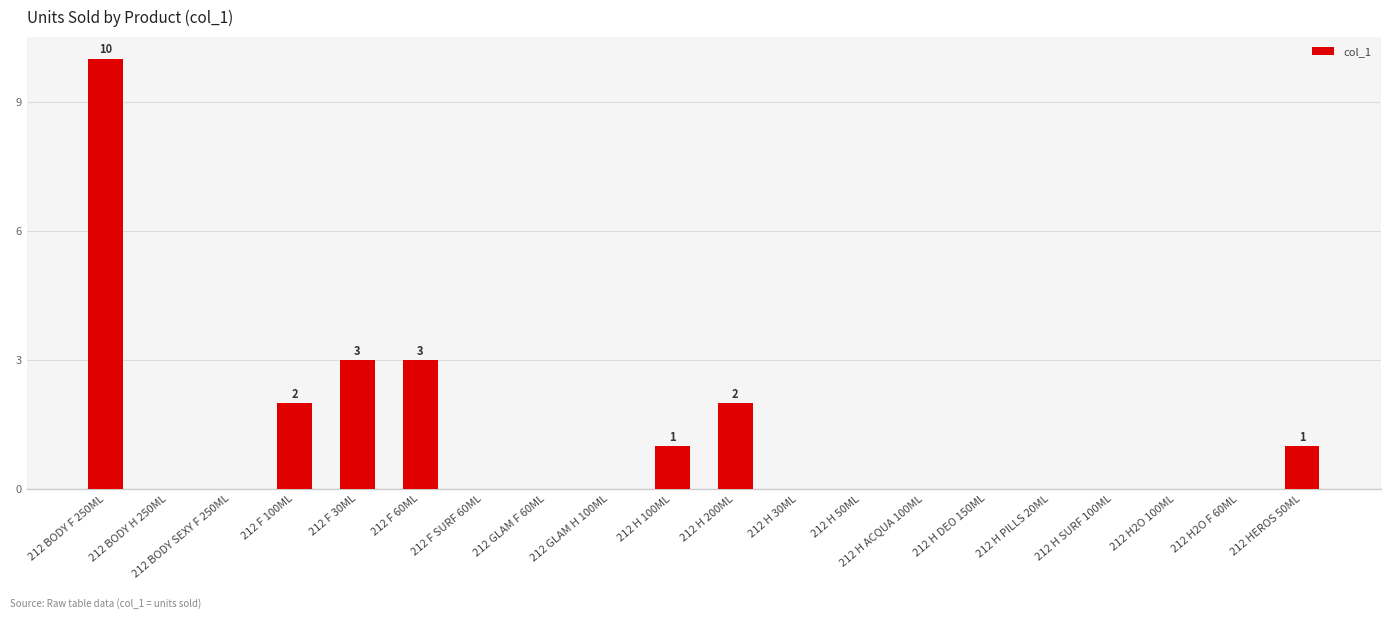

What is the sum of all values?

22